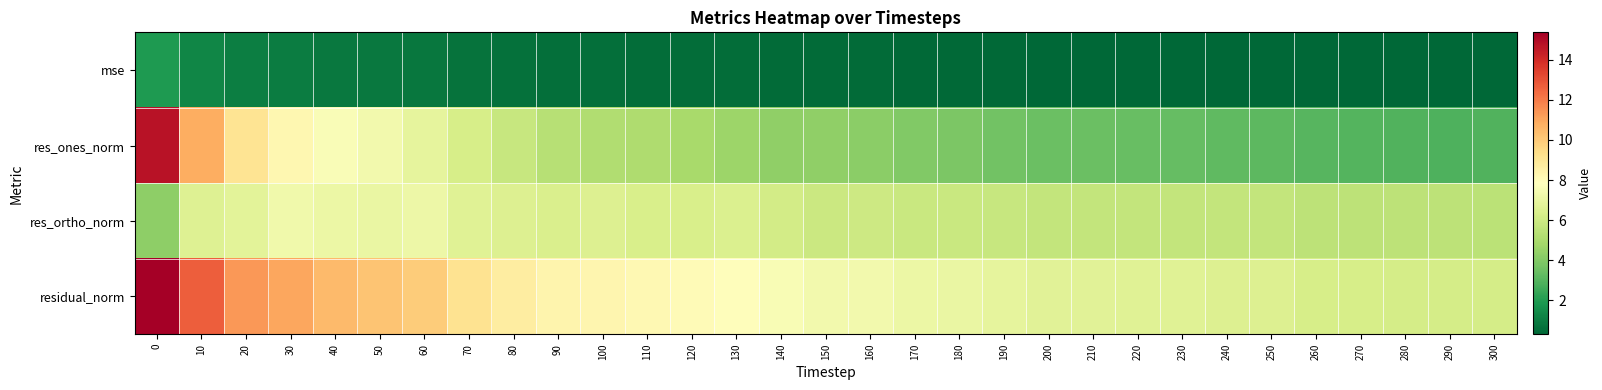

Which series has the largest range (max minus min)?

res_ones_norm